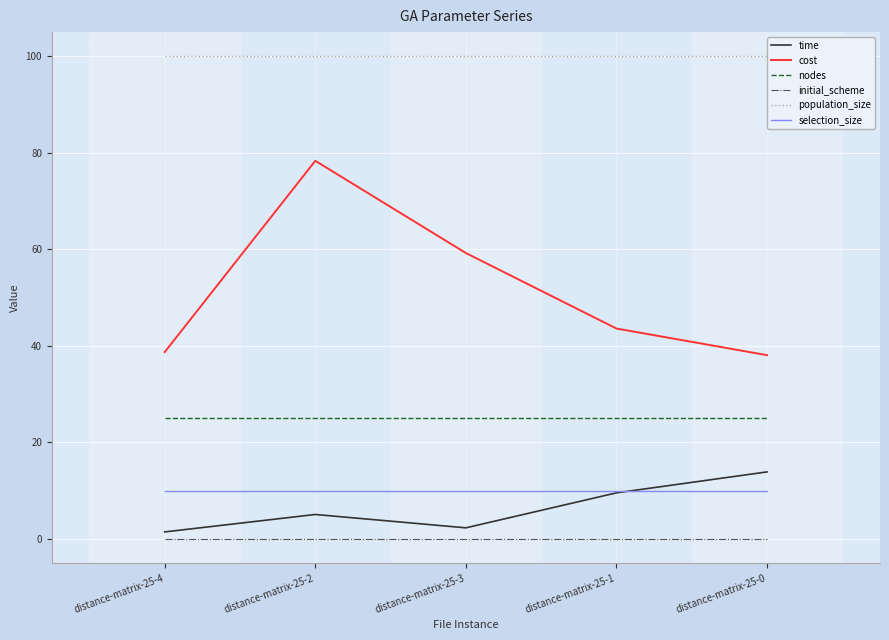

What is the maximum value for time?

13.9